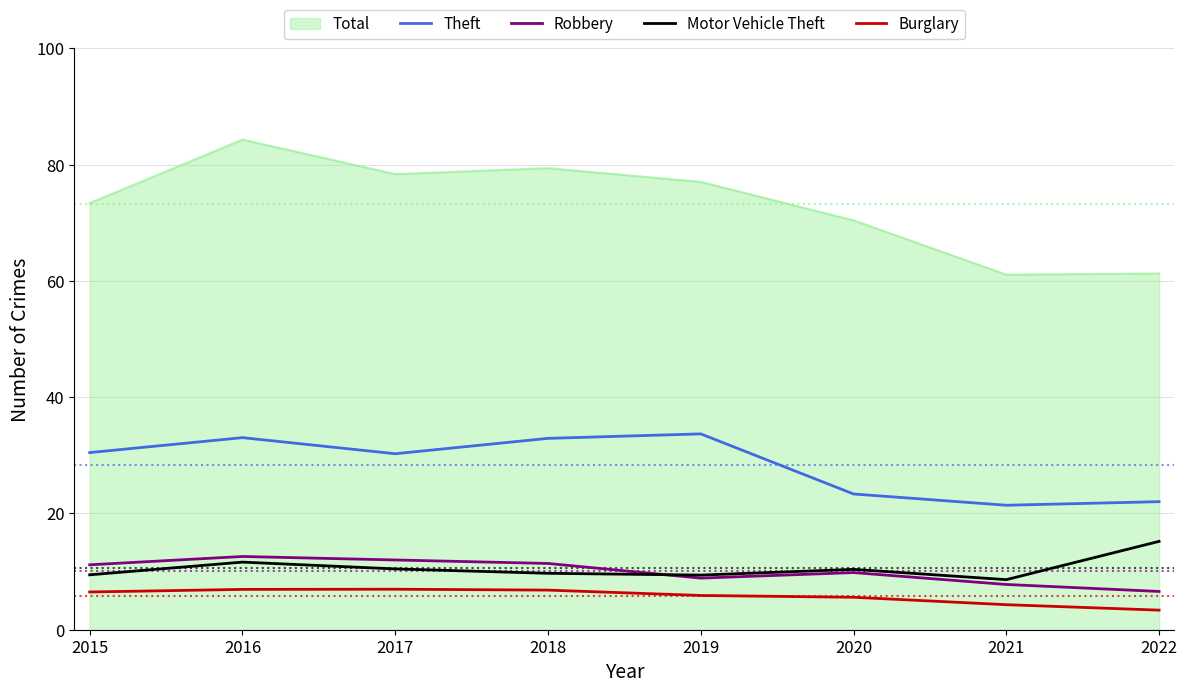

At 2015, list the series in order from smallest to largest.

Burglary, Motor Vehicle Theft, Robbery, Theft, Total